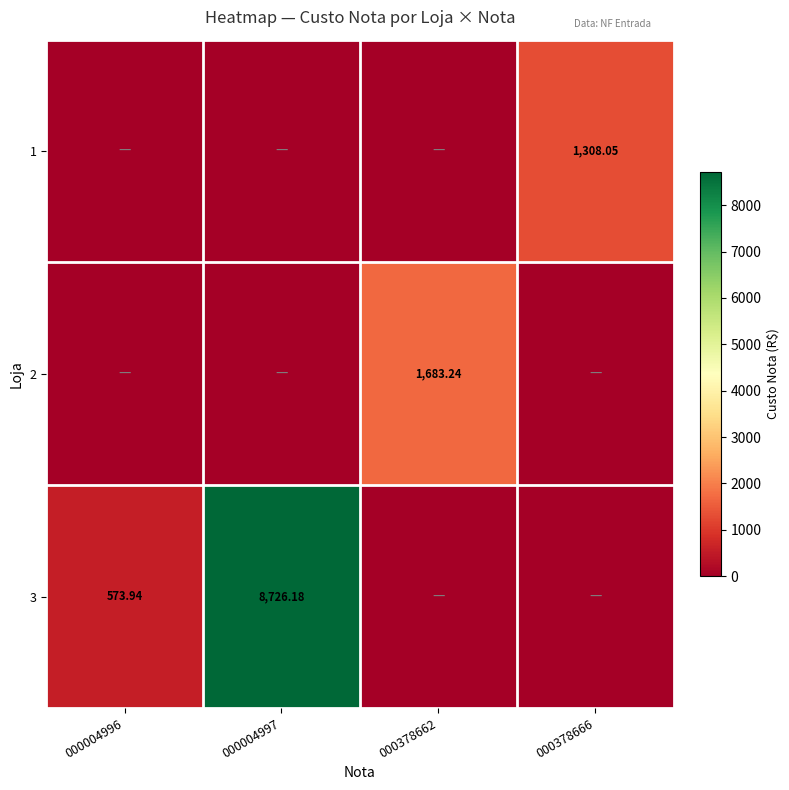

How many positive values does the 1 series have?

1